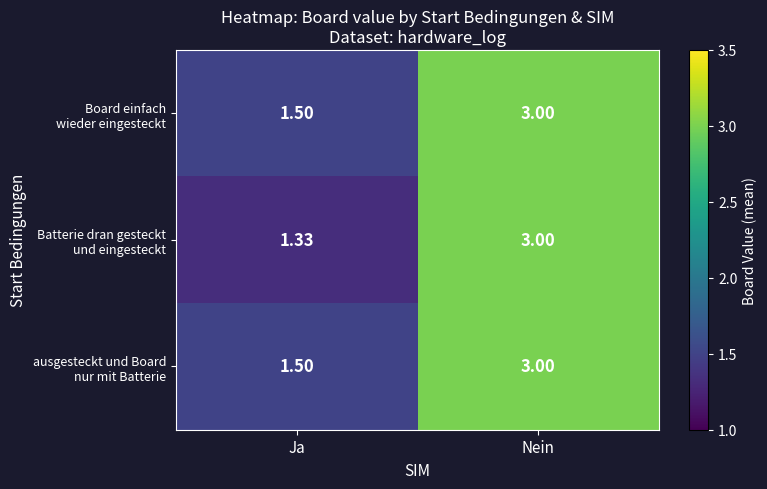

At which category is the sum across all series the highest?

Nein